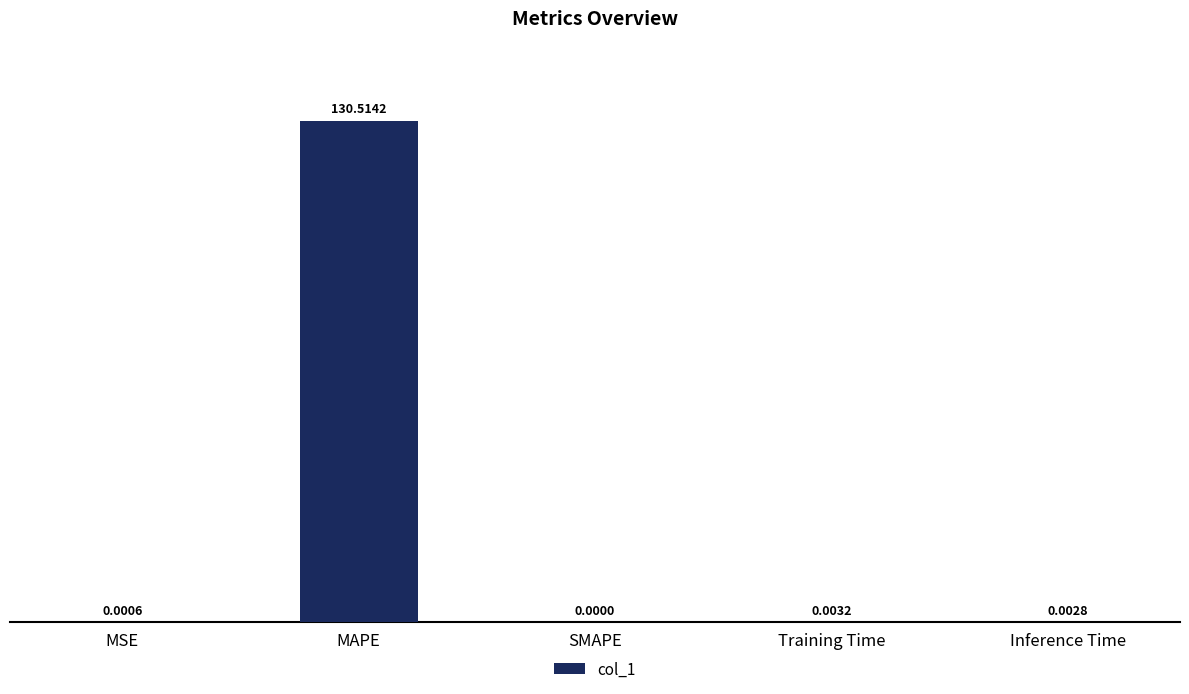

Count the number of values greater than 0.

4